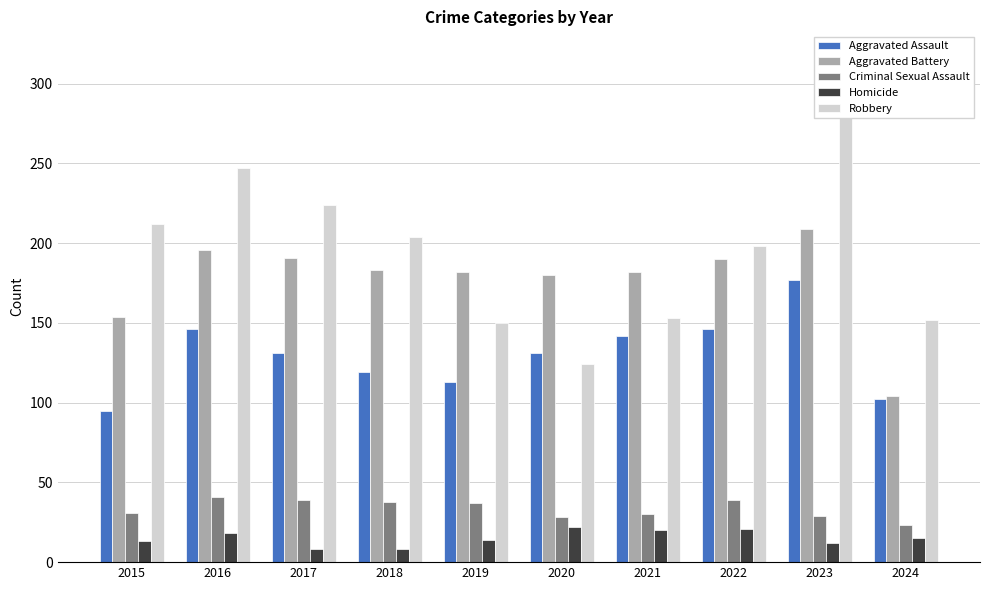

What is the lowest value of the Criminal Sexual Assault series?

23